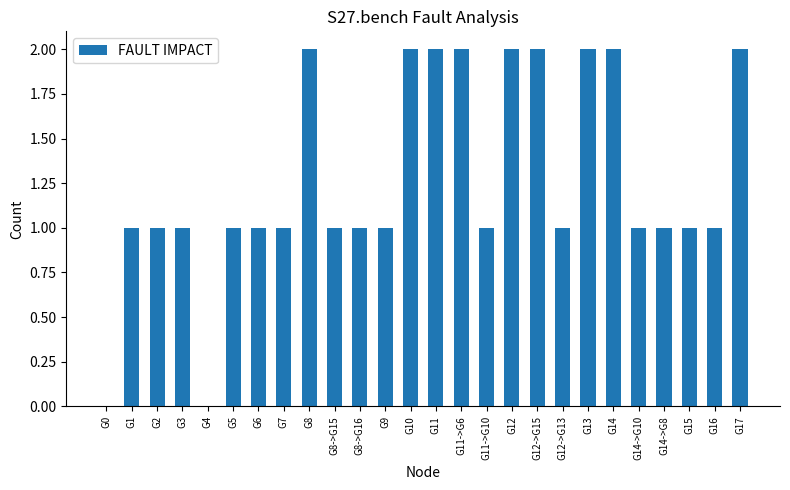

What is the sum of the values at G6 and G11->G6?

3